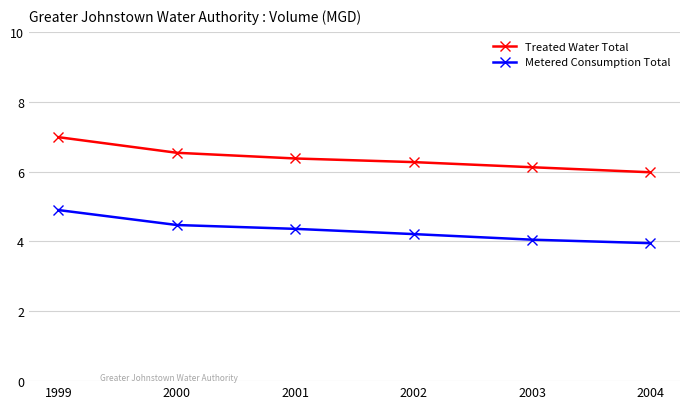

What is the average value of the Treated Water Total series?

6.4